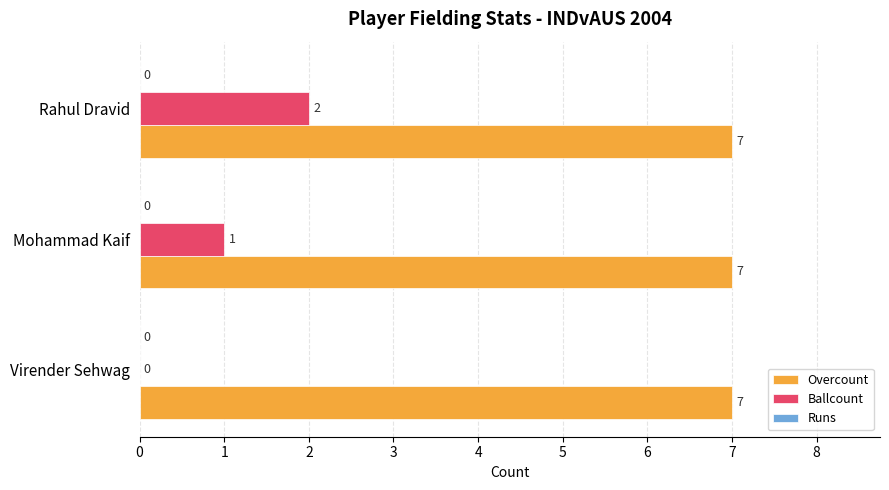

Count the number of data series in this chart.

2